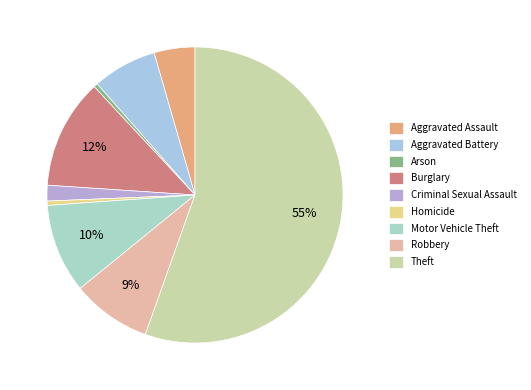

Count the number of slices in the pie.

9